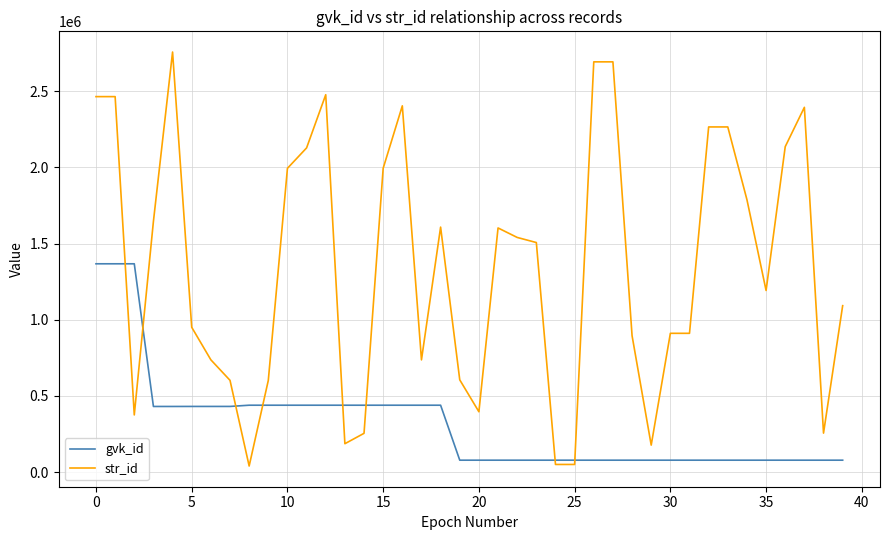

Rank the series by their average value, from lowest to highest.

gvk_id, str_id